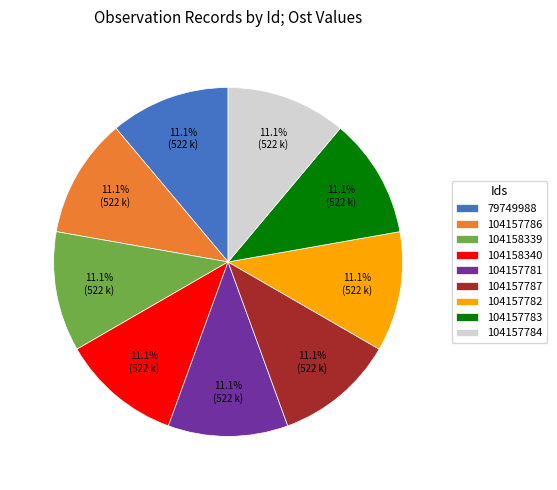

To the nearest percent, what is the combined percentage of 104157782 and 104157783?

22%